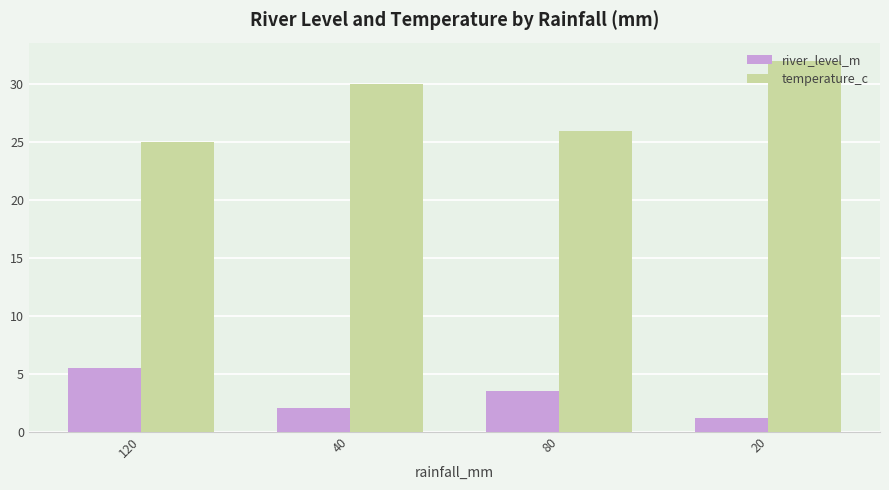

What is the sum of all temperature_c values?

113.0